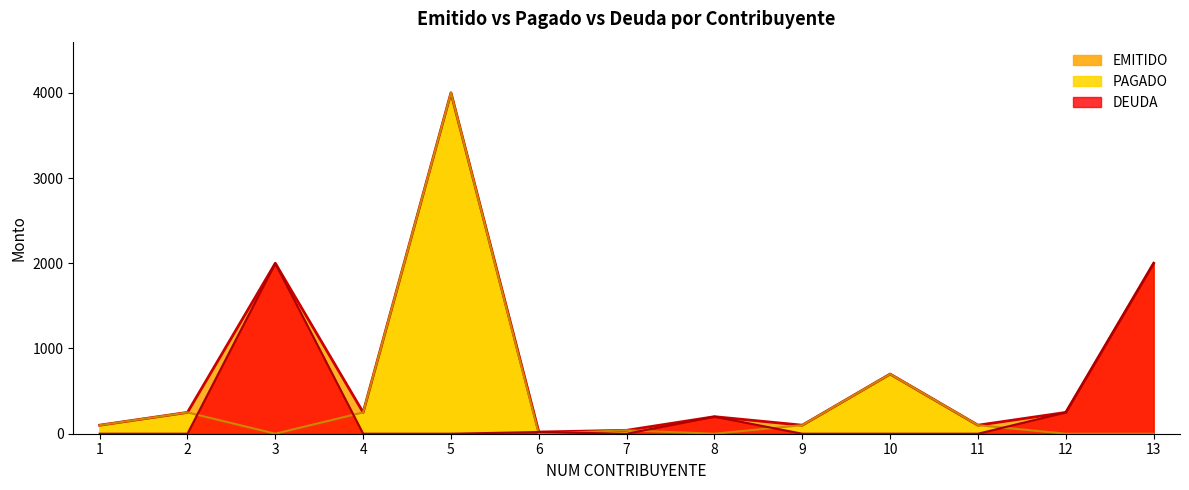

List the series in order of their peak value, highest first.

EMITIDO, PAGADO, DEUDA